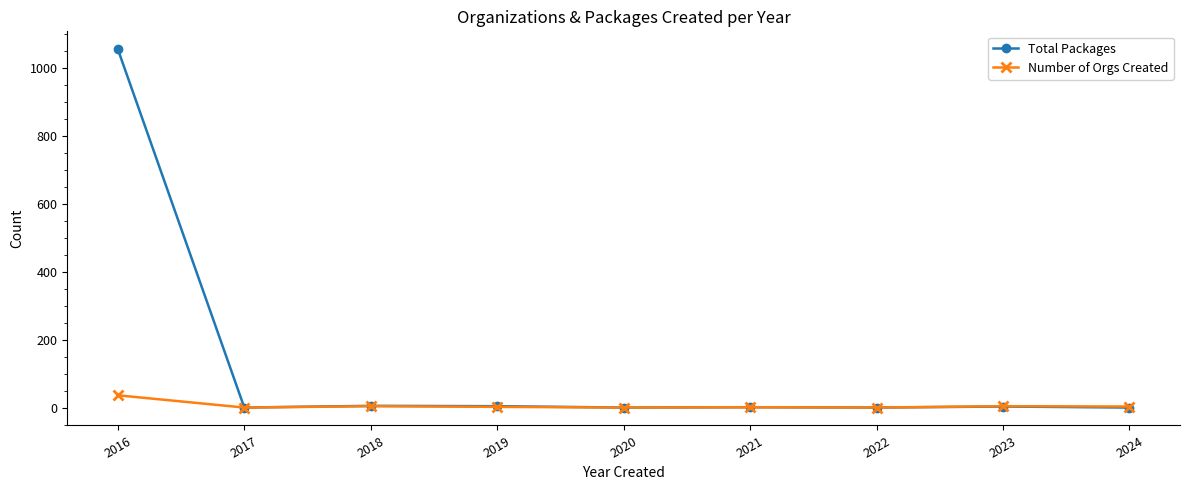

In Total Packages, how many points are lower than both neighbors (excluding endpoints)?

3